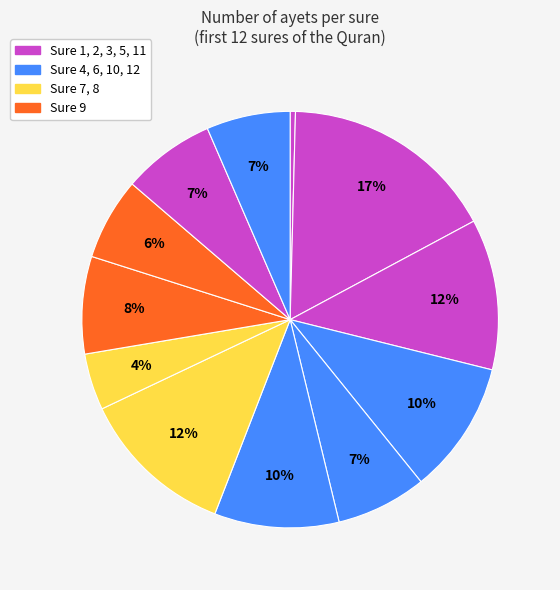

Count the number of slices in the pie.

12